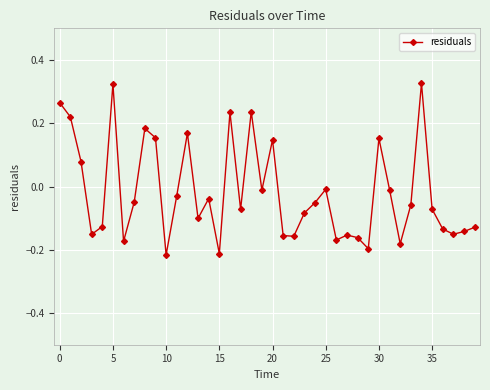

What is the difference between the maximum and second lowest values?

0.5